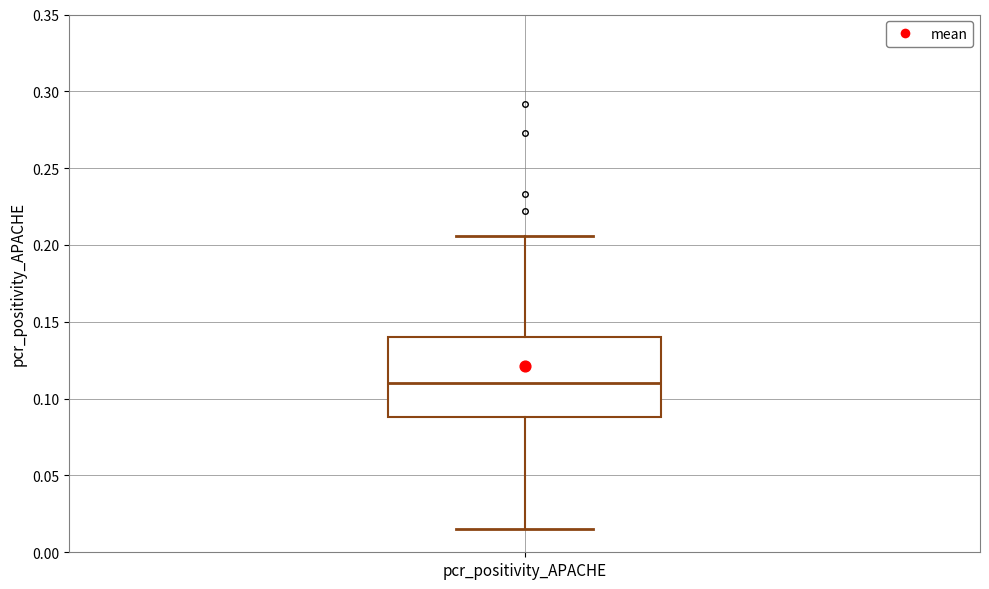

Where does the lower whisker of the box for pcr_positivity_APACHE end on the y-axis? The values are not printed on the chart, so give them approximately, as read against the axis.

0.015